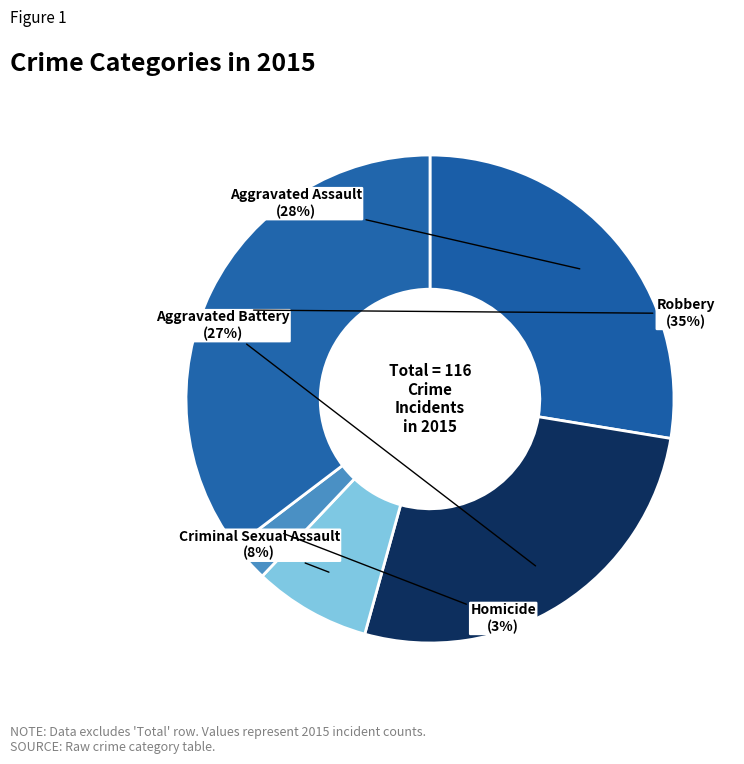

Count the number of slices in the pie.

5